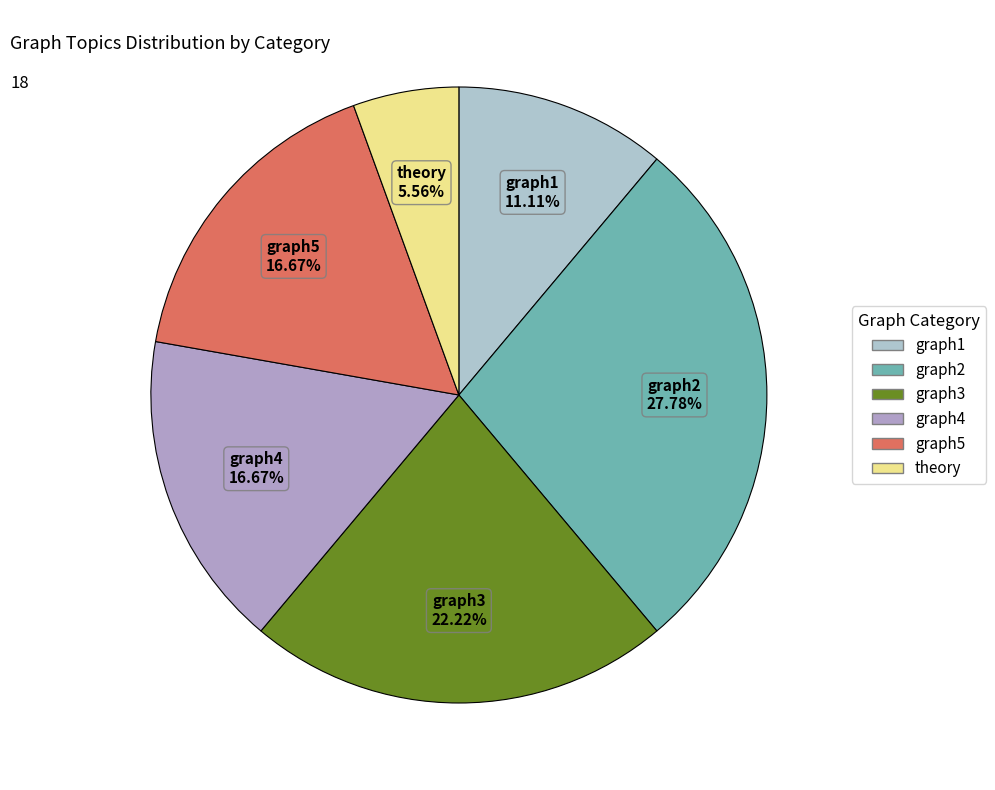

What is the largest slice in the pie chart?

graph2